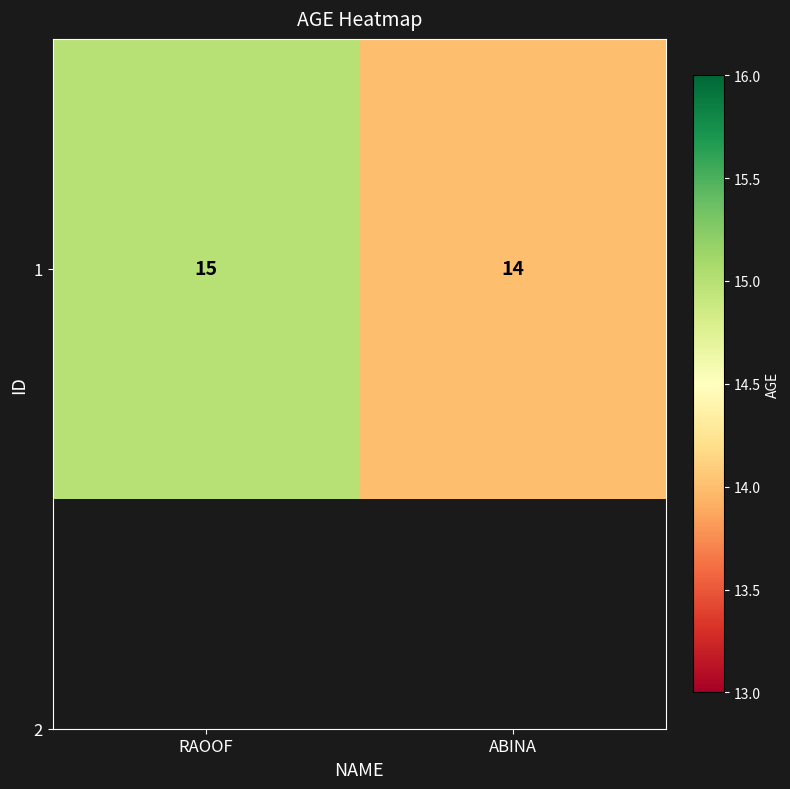

True or false: the data shows 15 at RAOOF.

True